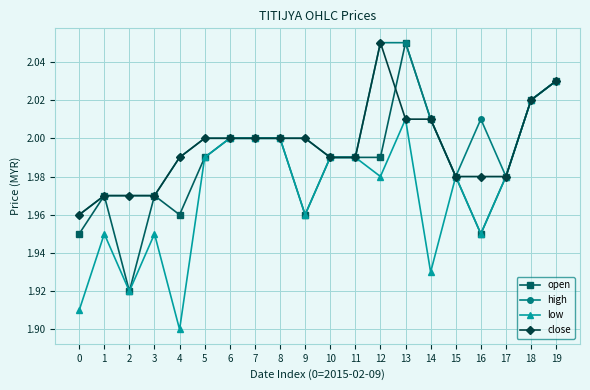

Is it true that open equals 0.5 at 15?

False